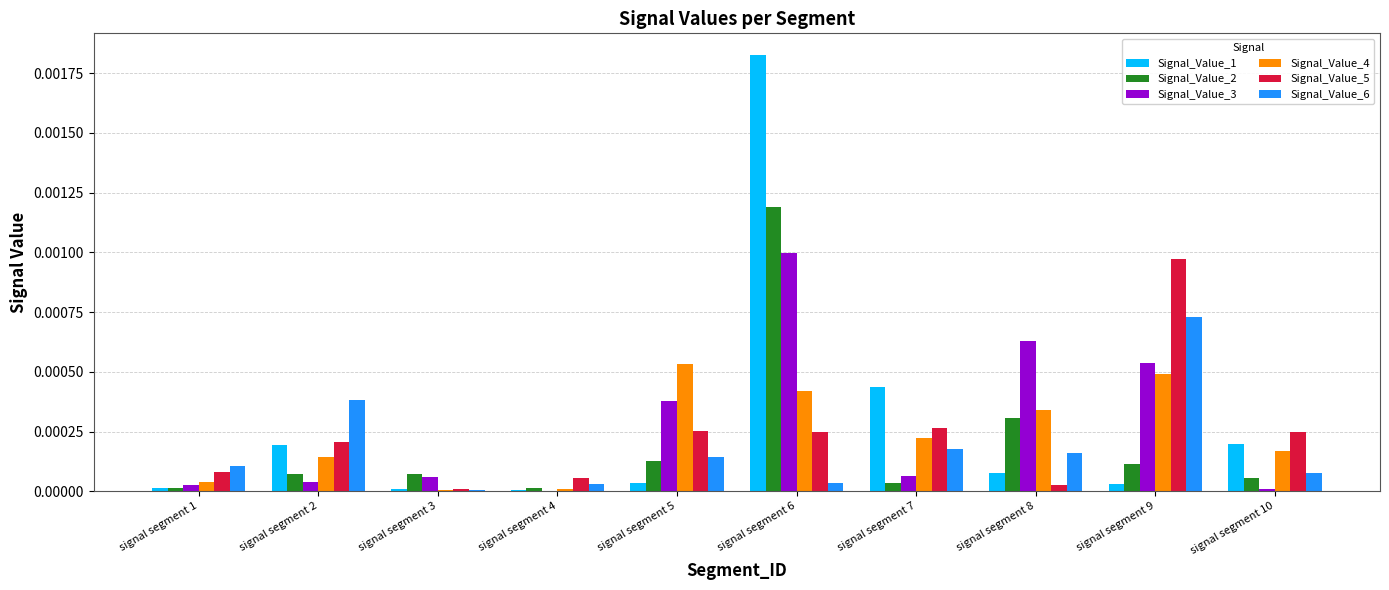

Which label corresponds to the largest value in the chart?

signal segment 6